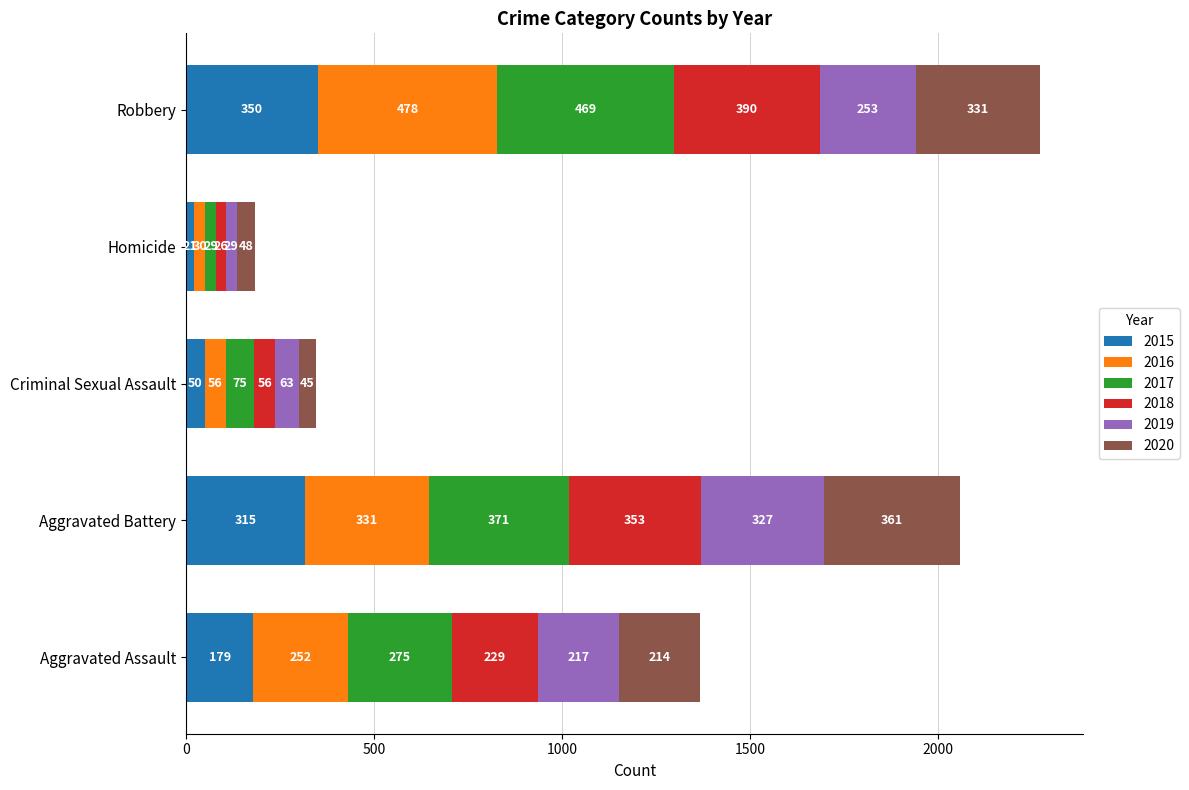

Count the number of data series in this chart.

6